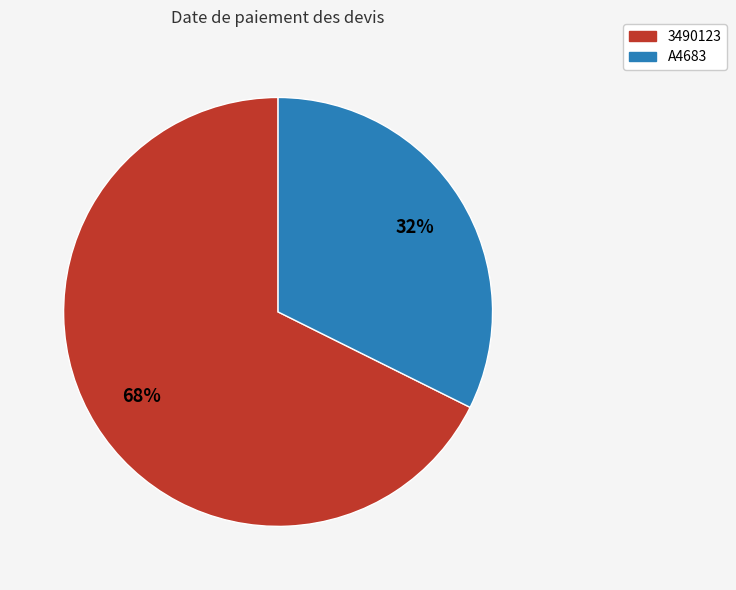

Rank the categories by value from lowest to highest.

A4683, 3490123